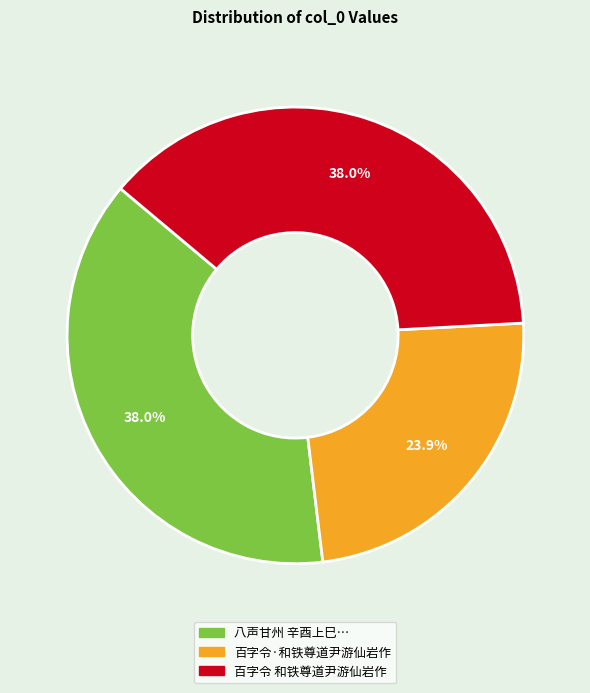

Count the number of slices in the pie.

3